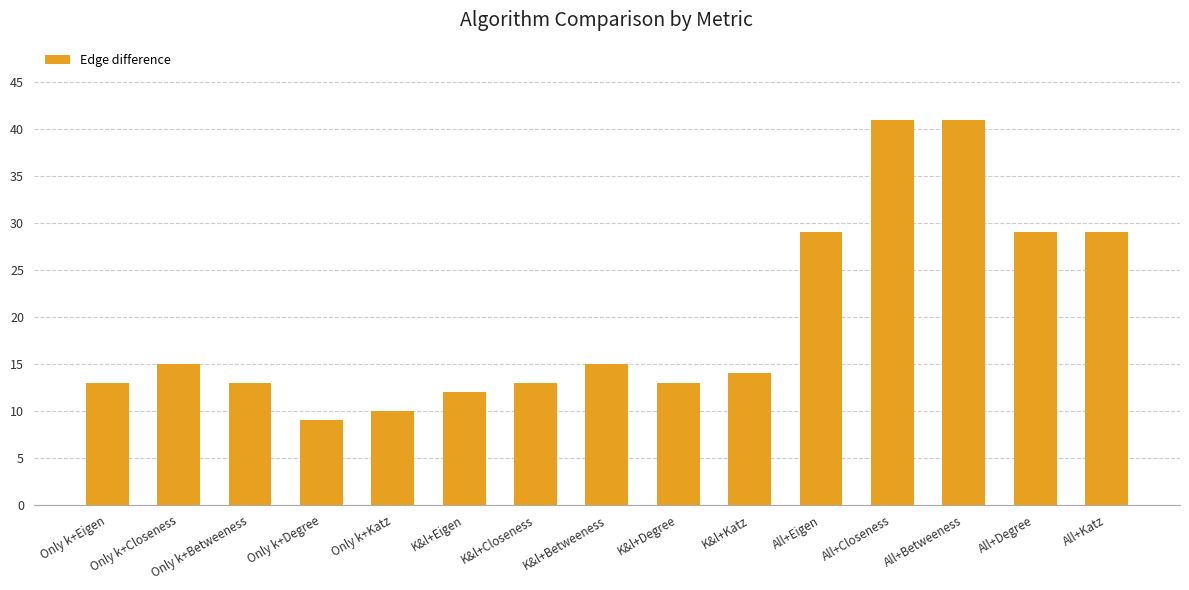

The chart shows a value of 4 at Only k+Eigen. True or false?

False